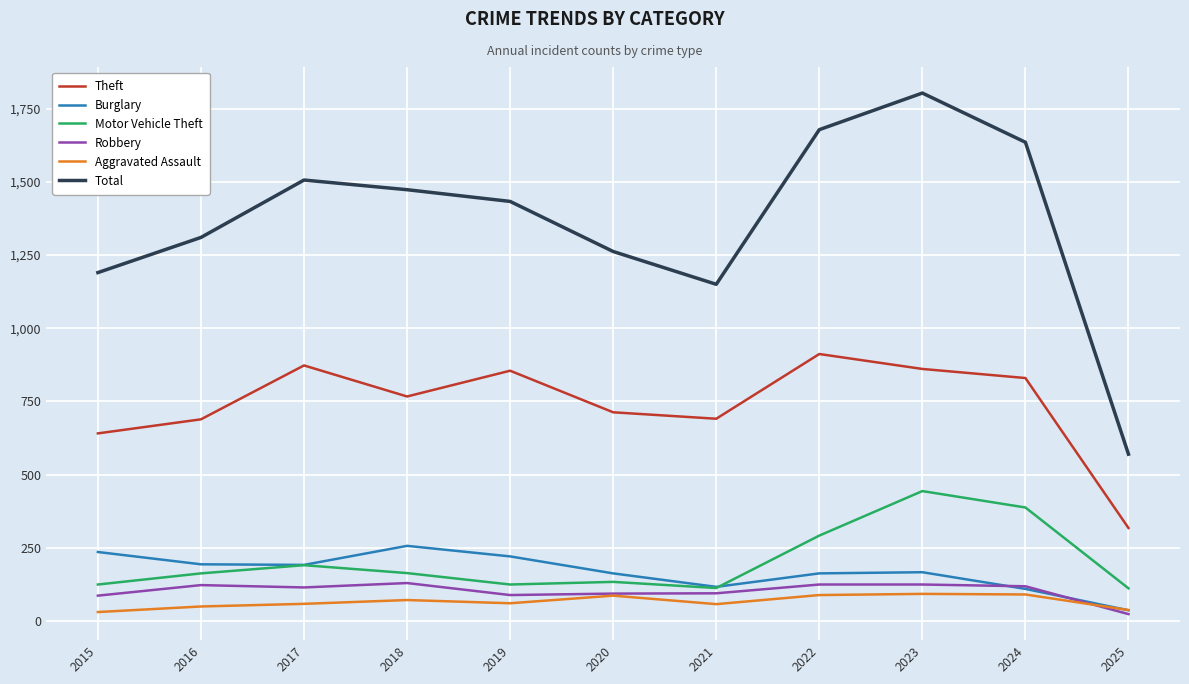

True or false: Theft has a value of 691 at 2021.

True